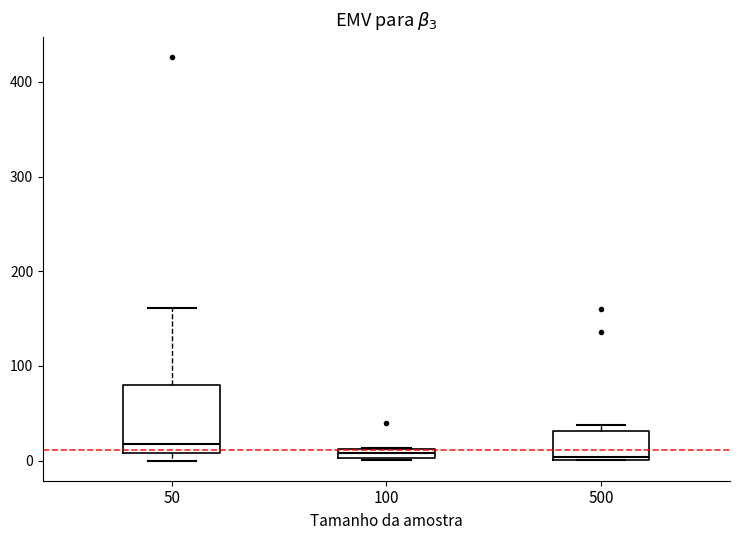

Where is the lower edge of the box at x = 500 on the y-axis? The values are not printed on the chart, so give them approximately, as read against the axis.

0